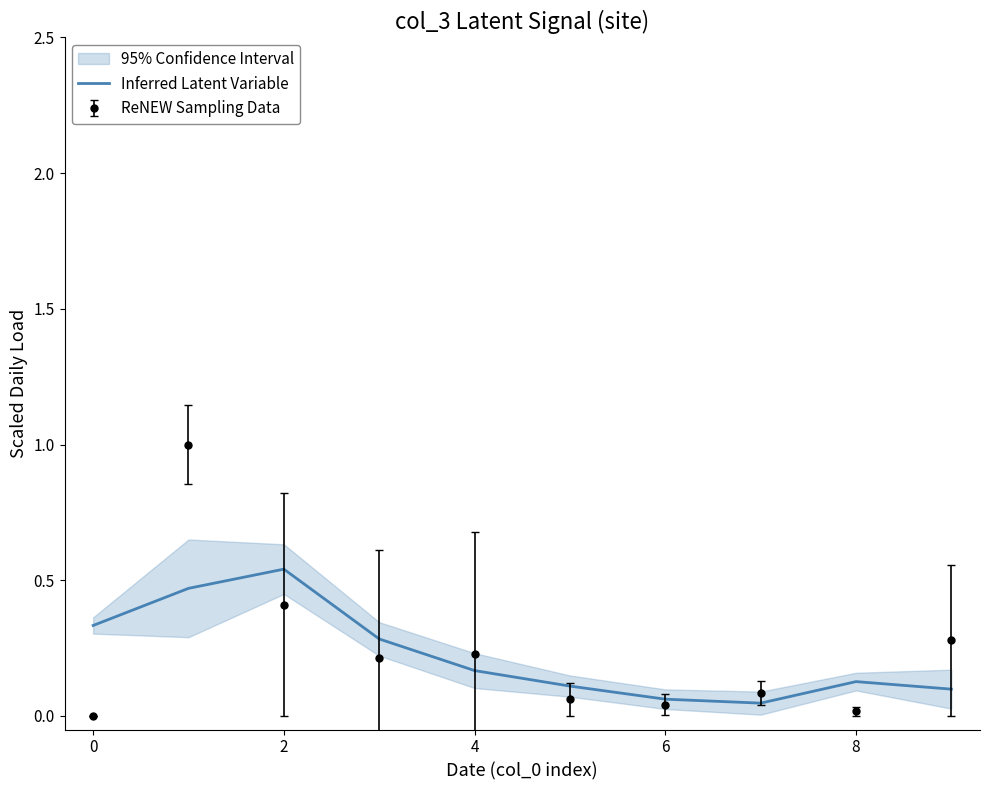

The chart shows a value of 0.5 at 2. True or false?

True